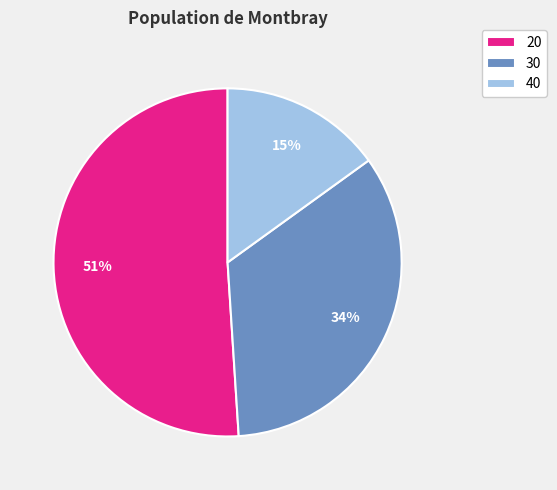

The 30 slice represents 28% of the pie. True or false?

False